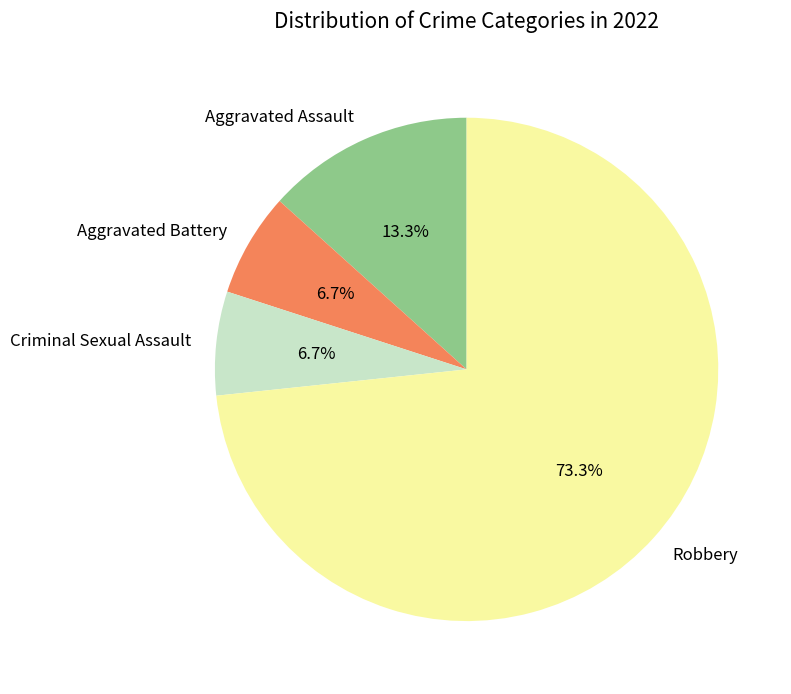

The Robbery slice represents 73% of the pie. True or false?

True